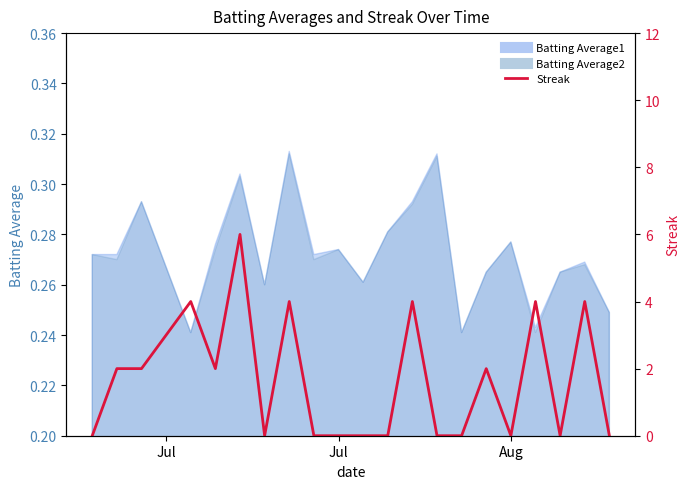

What is the sum of all values?

34